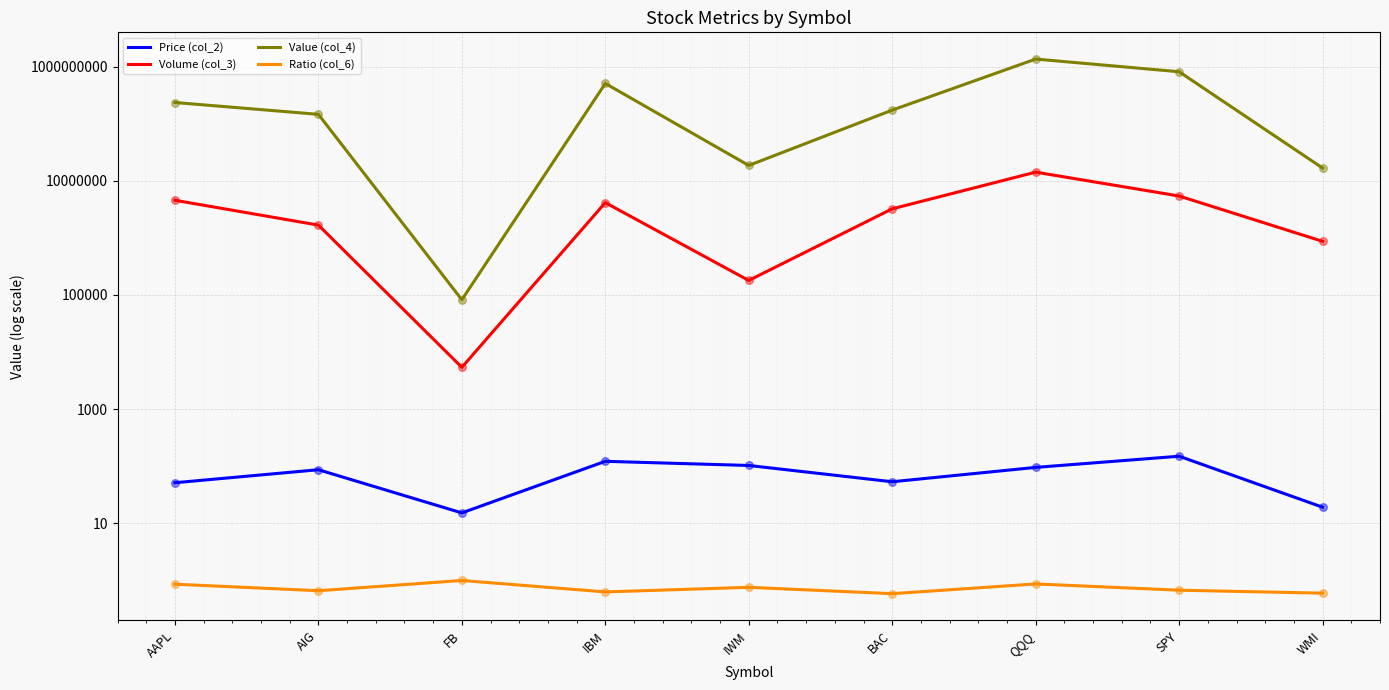

Which series contains the highest Y value?

Value (col_4)